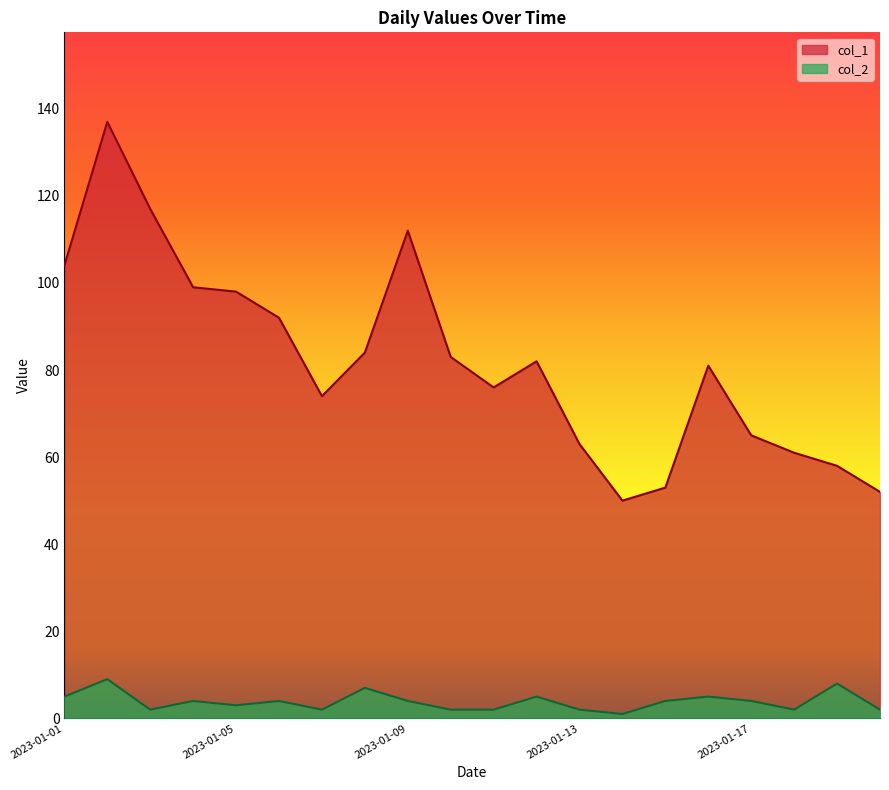

How many lines are shown in the chart?

2